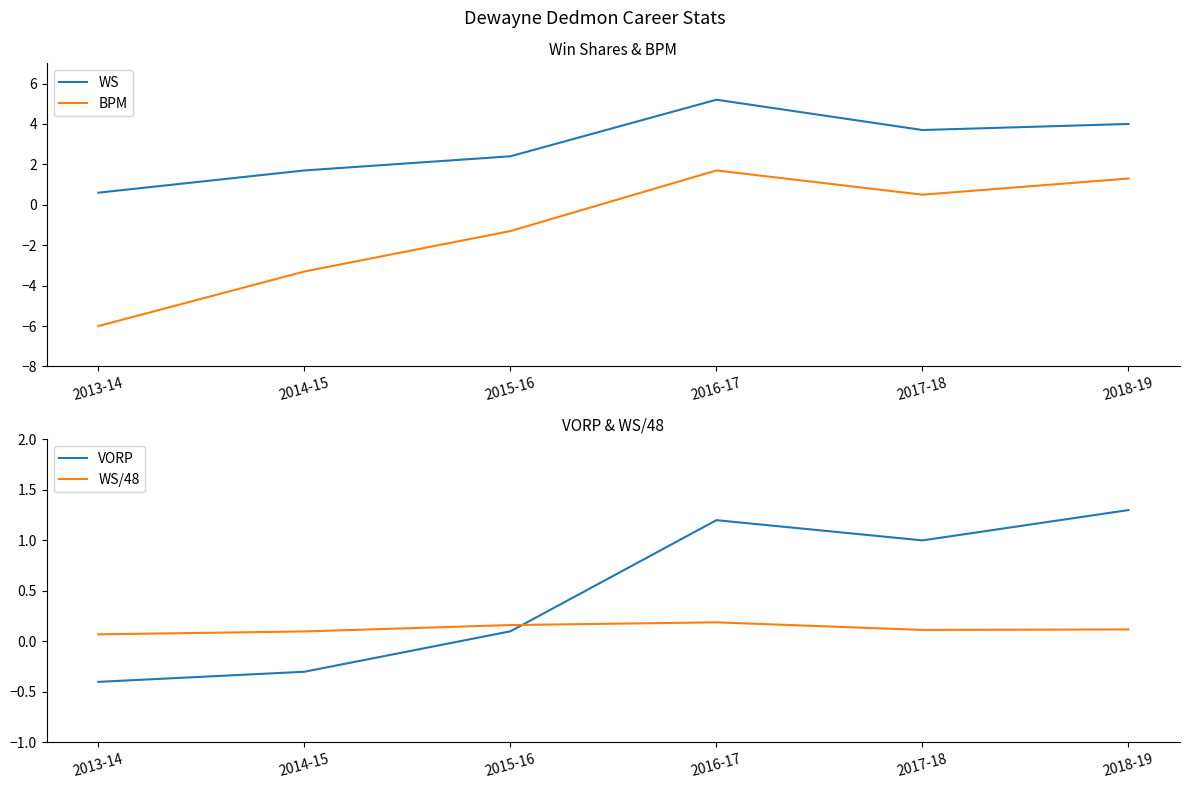

At which category is the sum across all series the highest?

2016-17